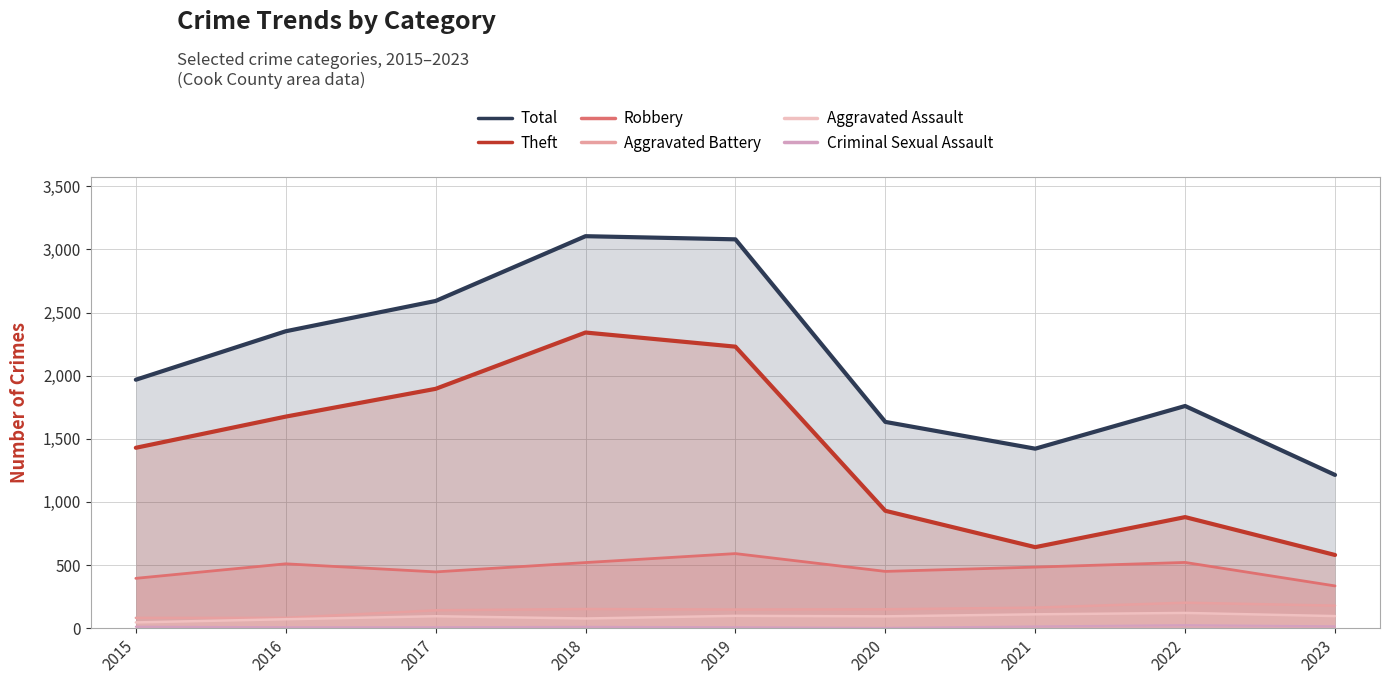

Where is the first local minimum for Theft?

2021